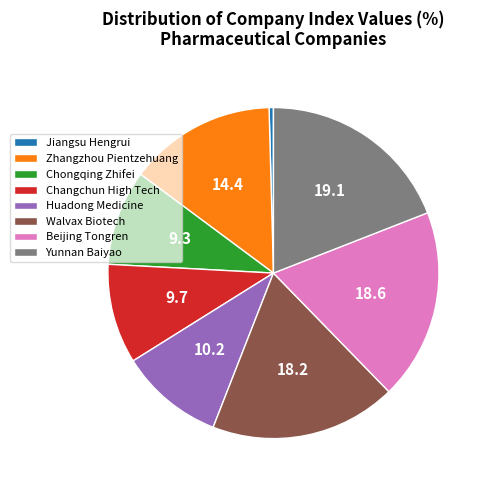

Combined, do Yunnan Baiyao and Chongqing Zhifei account for over 50%?

No